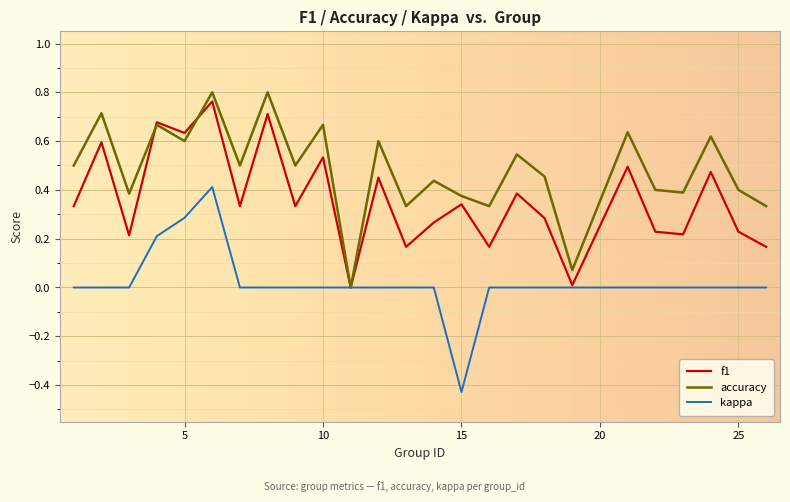

Which series has the largest total across all categories?

accuracy